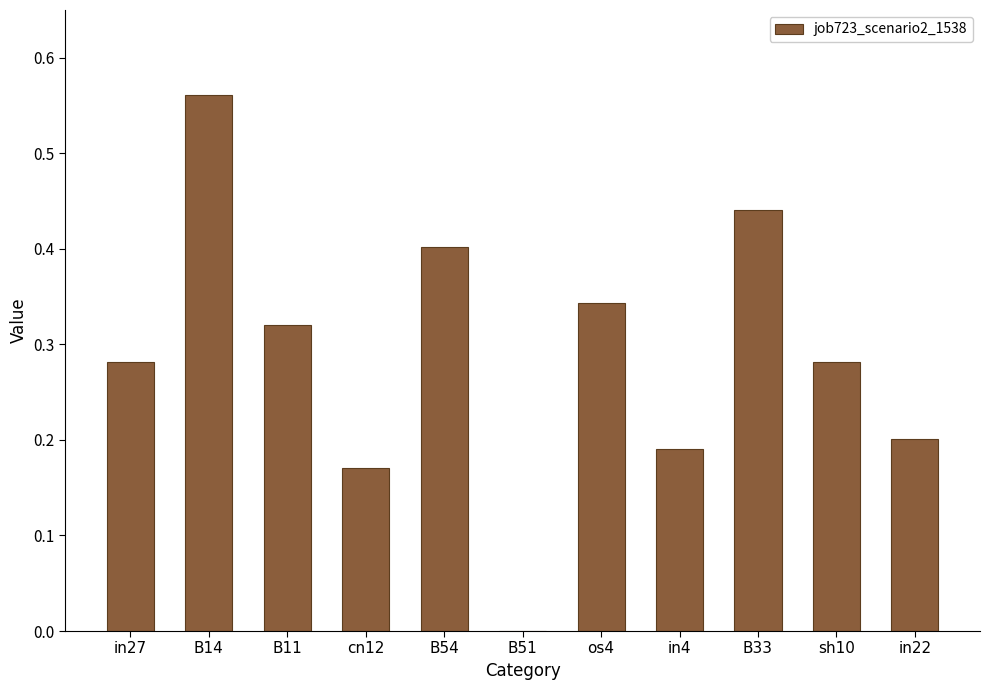

What is the sum of the values at in4 and sh10?

0.5